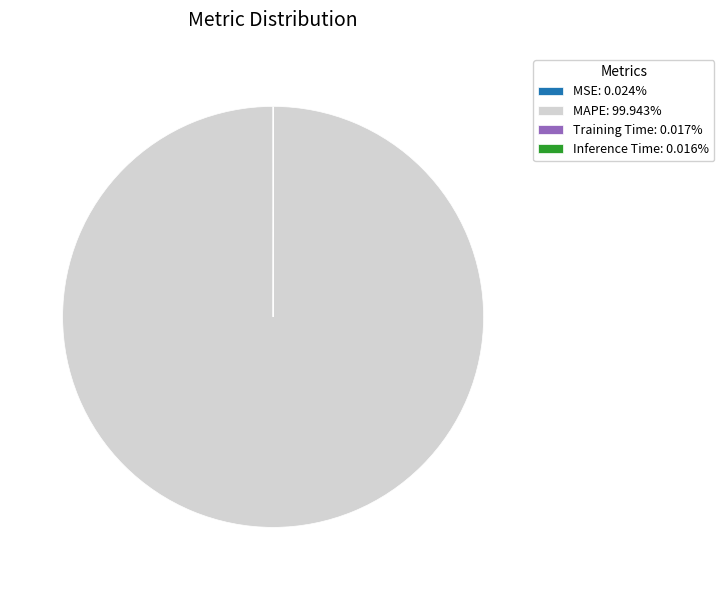

Which category has the biggest portion of the pie?

MAPE